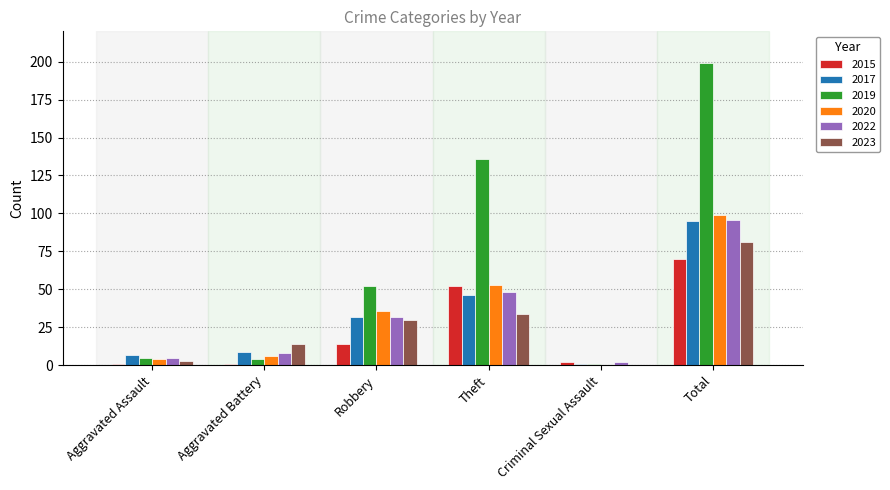

The value of 2019 at Robbery is 19. True or false?

False